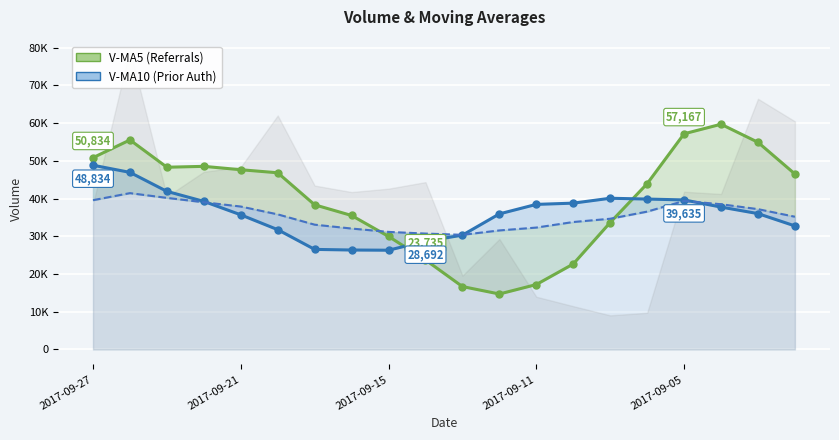

True or false: V-MA20 has more than 2 interior local peaks.

False